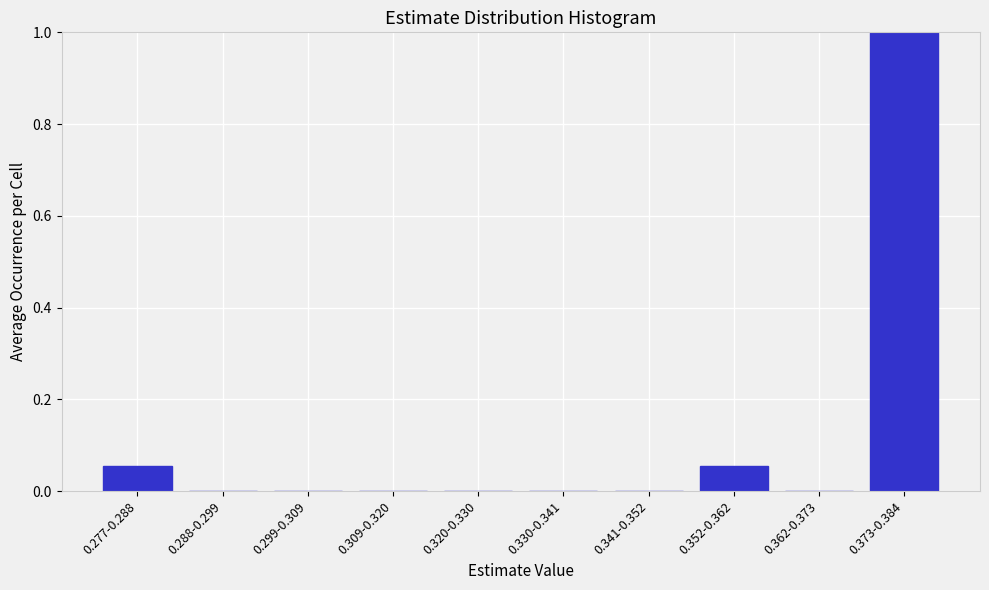

True or false: the data shows -0.7 at 0.330-0.341.

False